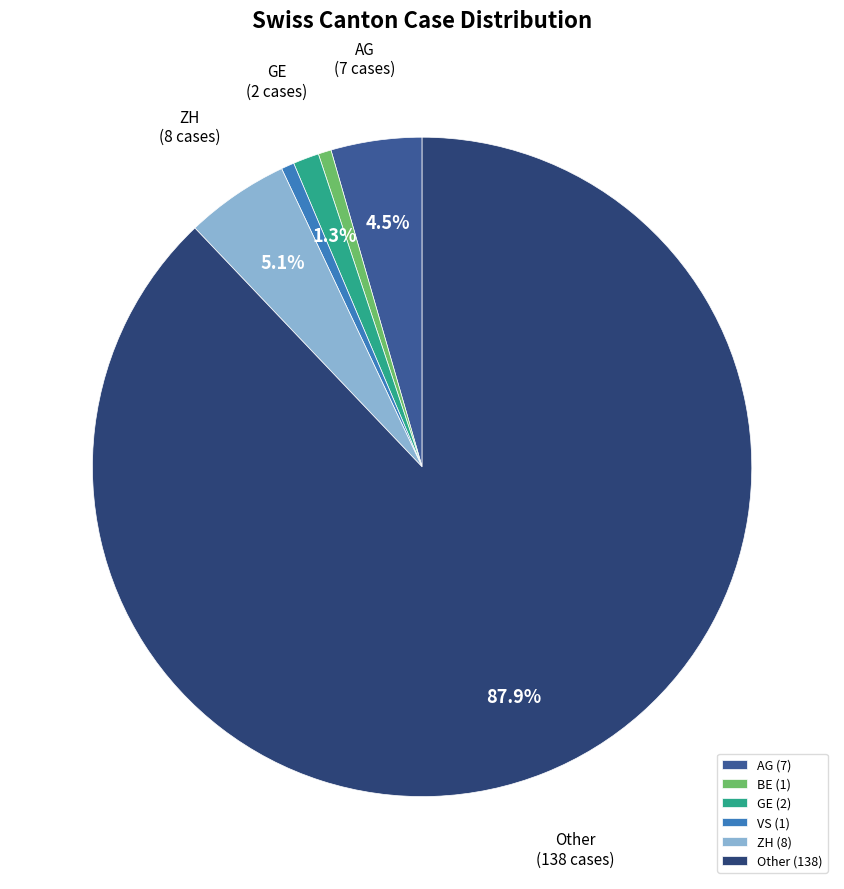

What percentage do ZH (8) and AG (7) together represent?

9.6%